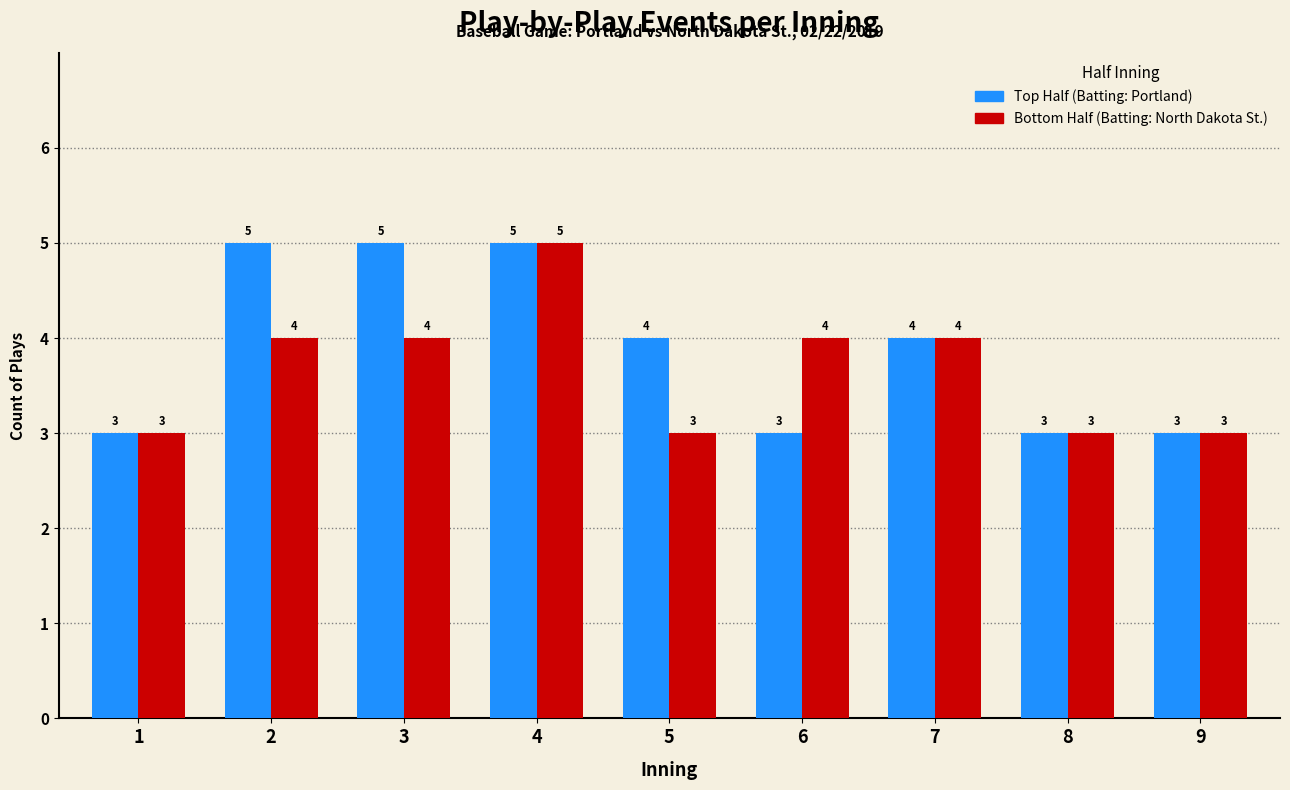

What is the total value across all series at 6?

7